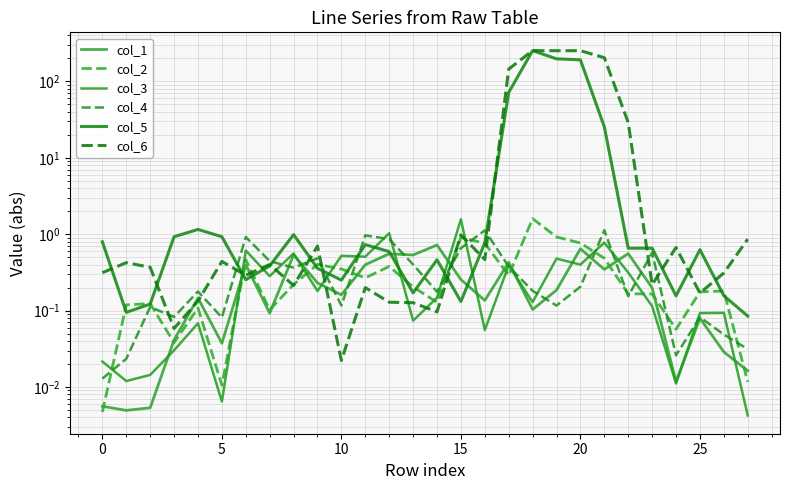

Is the value of col_3 at 5 greater than the value of col_1 at 16?

No